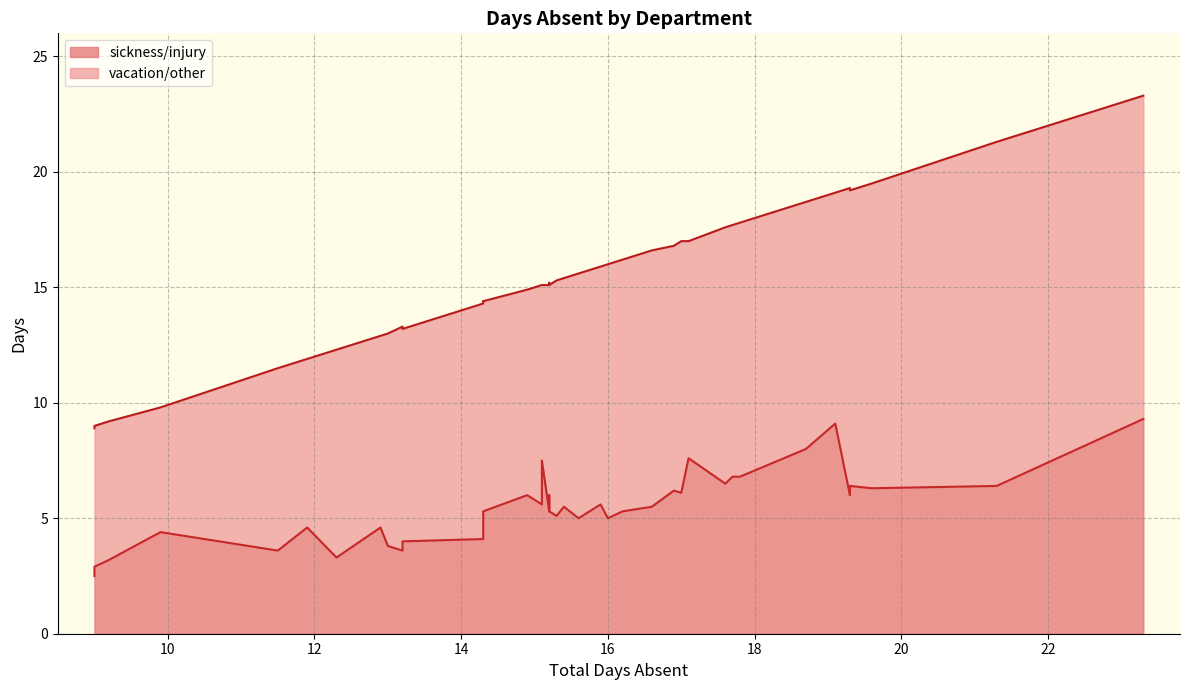

True or false: sickness/injury and vacation/other intersect in this chart.

False